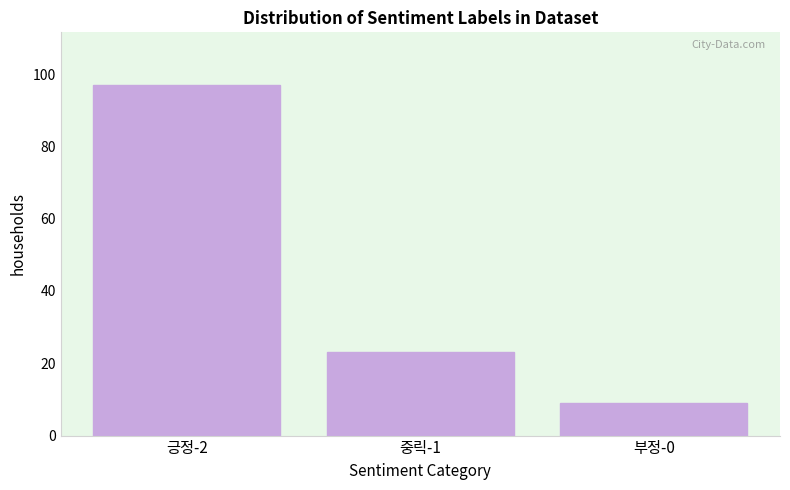

Reading left to right, transcribe all the data shown in this chart.

긍정-2=97	중릭-1=23	부정-0=9